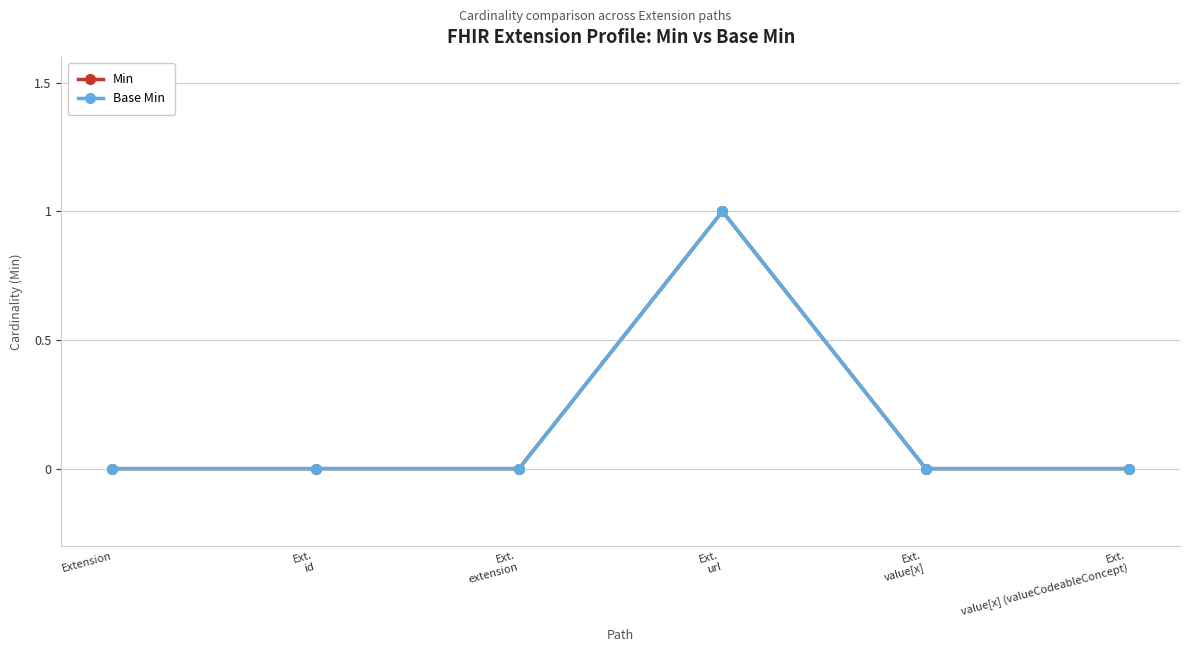

At which category is the sum across all series the highest?

Ext.
url